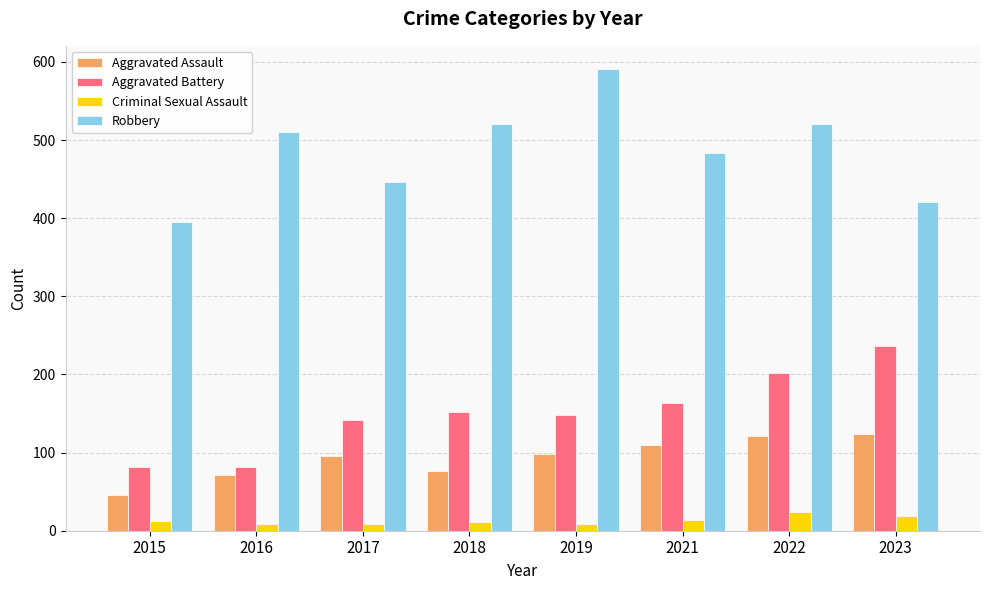

At which label does Aggravated Battery reach its peak?

2023